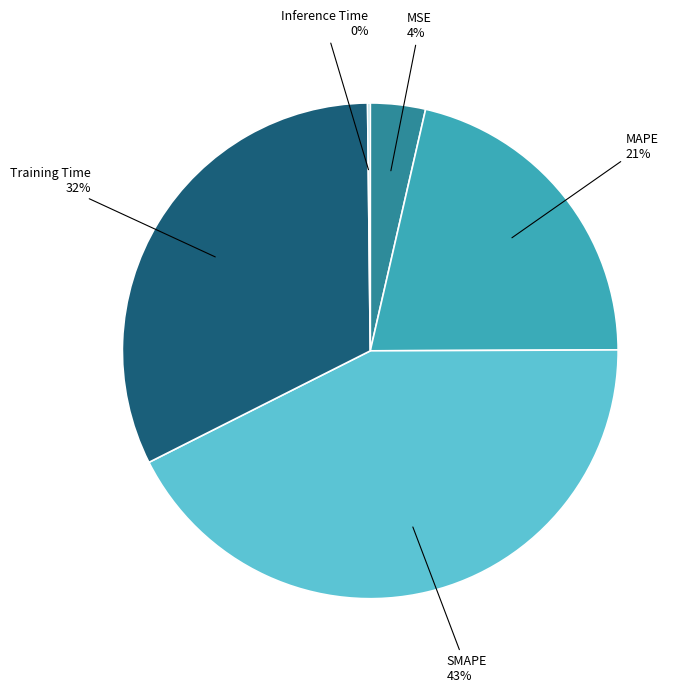

Between Training Time and SMAPE, which is larger?

SMAPE